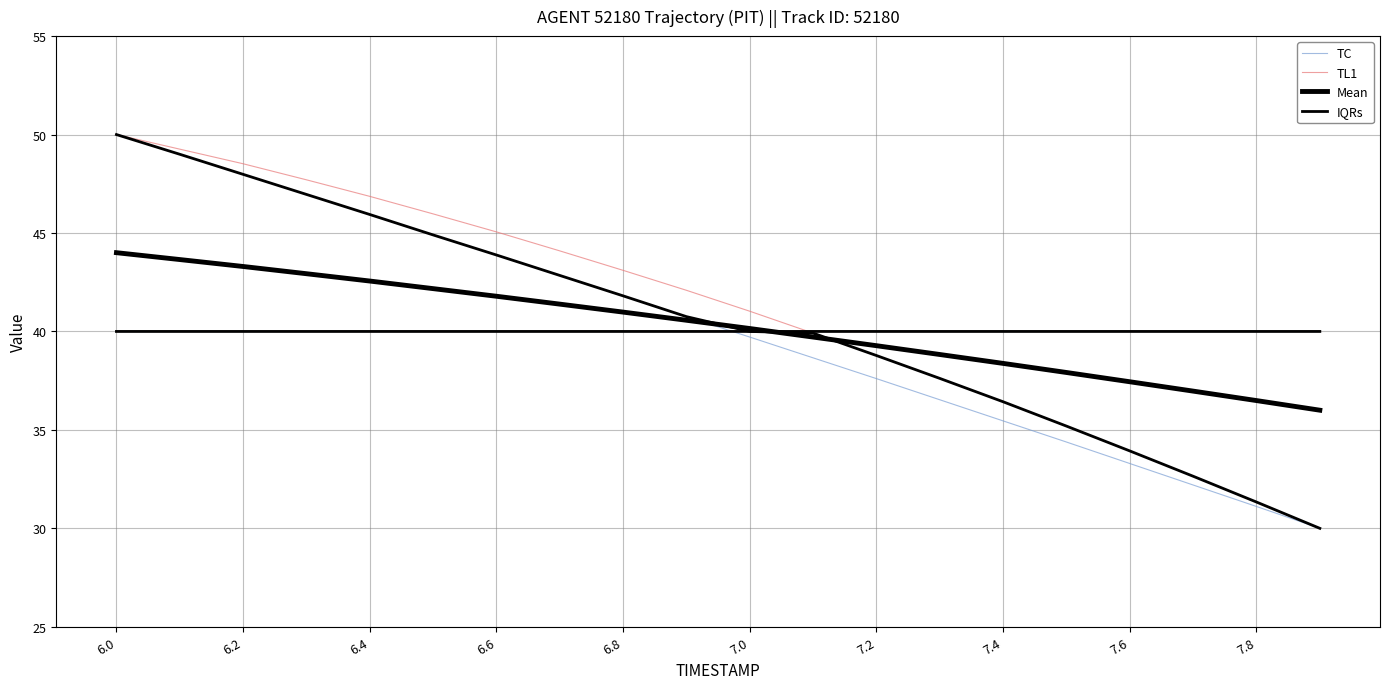

True or false: TC and IQRs intersect in this chart.

False